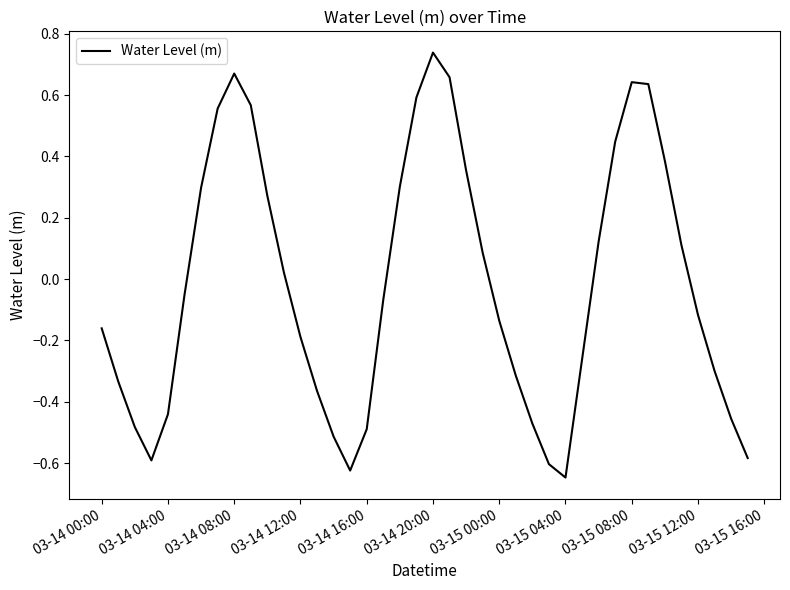

What is the difference between the maximum and minimum values?

1.4